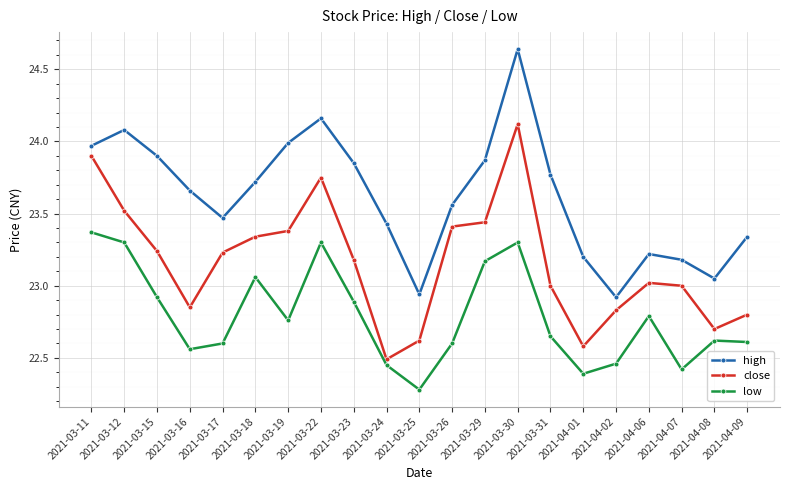

What position from the left is 2021-03-26?

12